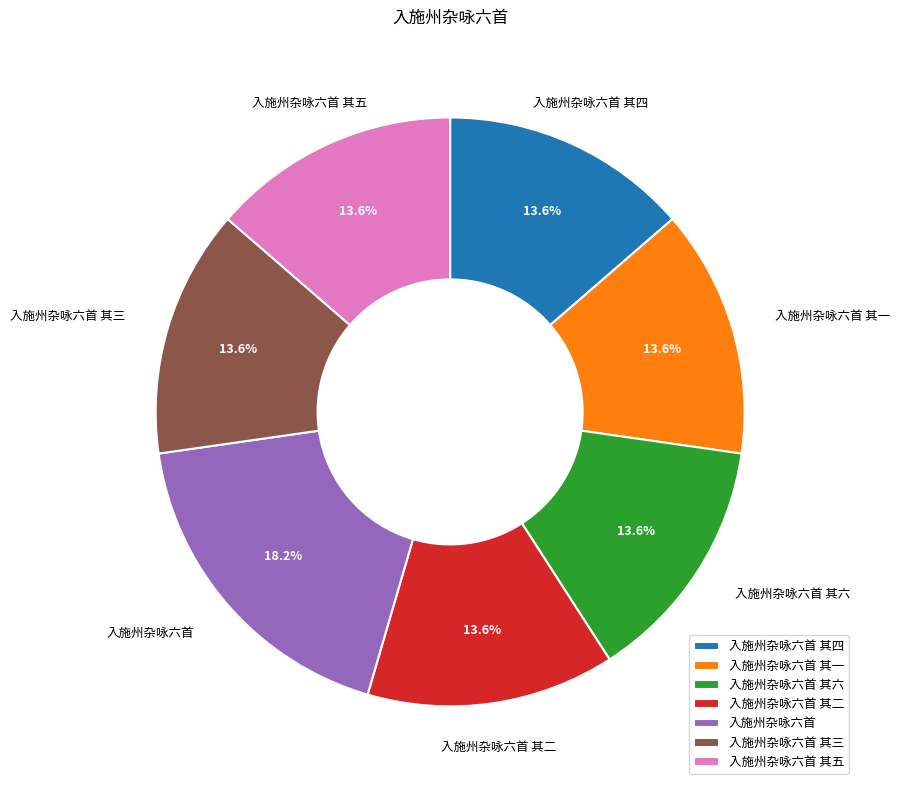

The 入施州杂咏六首 其五 slice represents 14% of the pie. True or false?

True